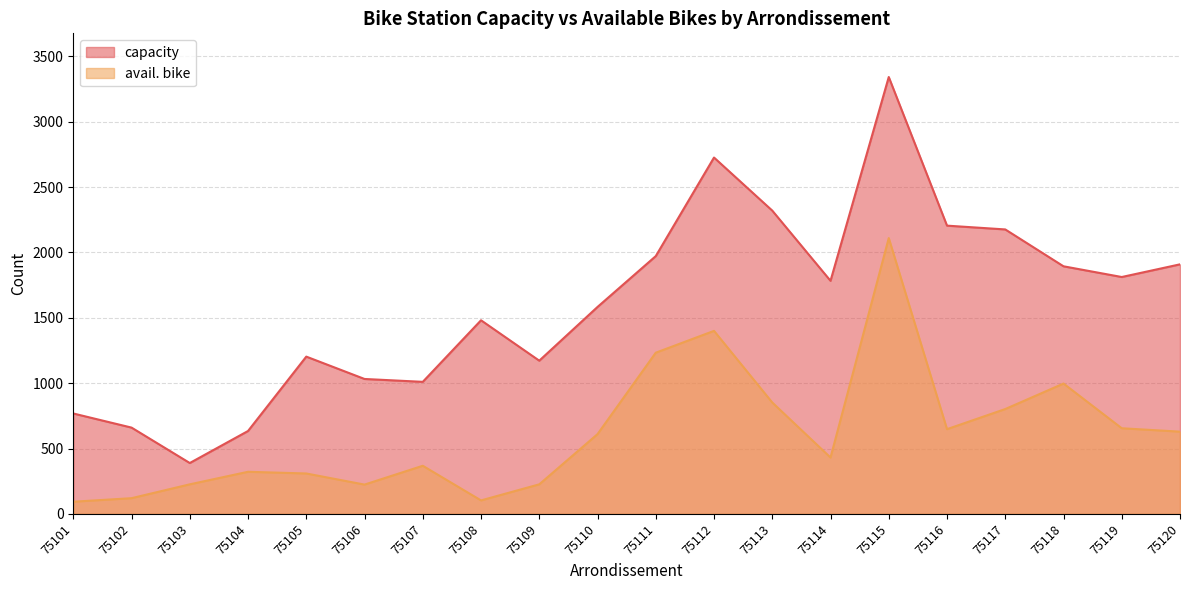

The capacity series shows 1032 at 75106. True or false?

True